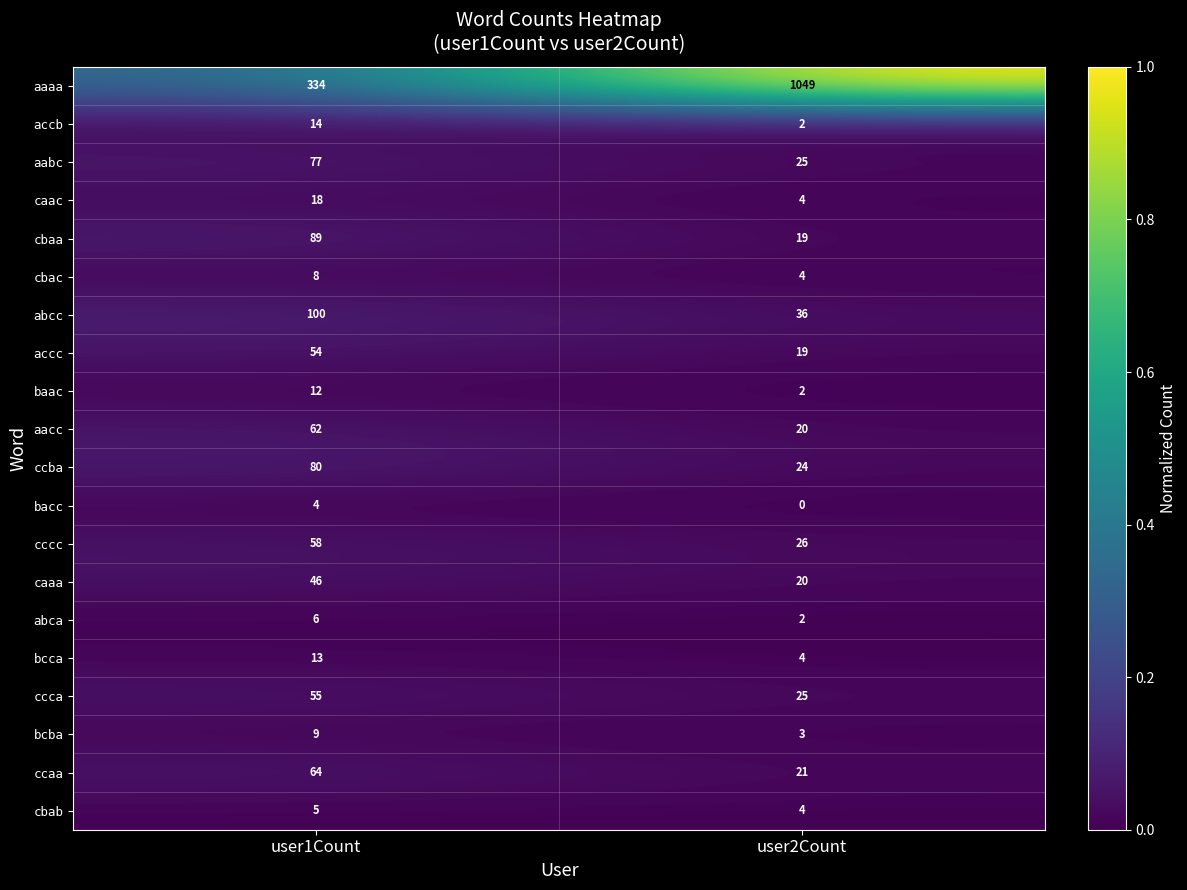

The value of aacc at user1Count is 20. True or false?

False